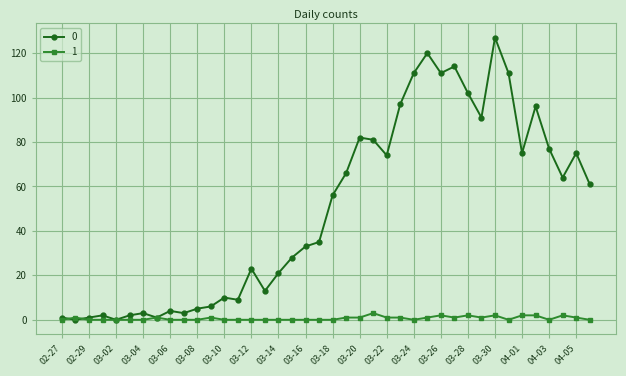

What is the maximum value shown in the chart?

127